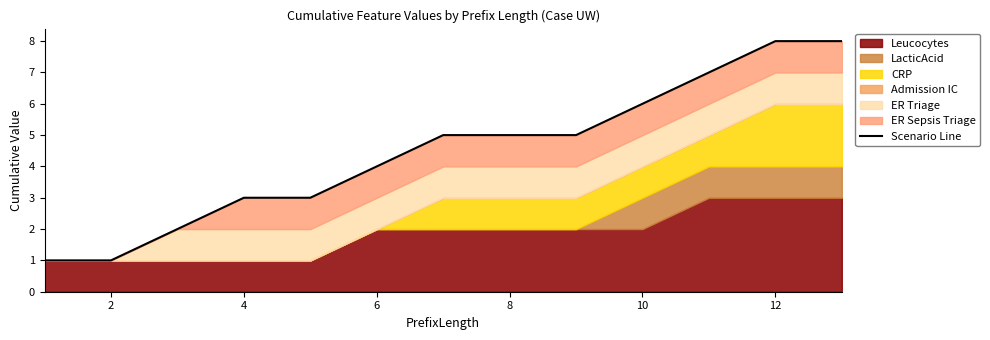

How many lines are shown in the chart?

1